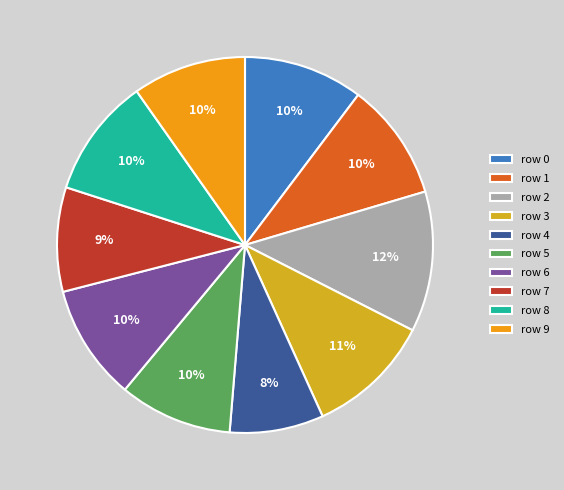

Which category has the biggest portion of the pie?

row 2